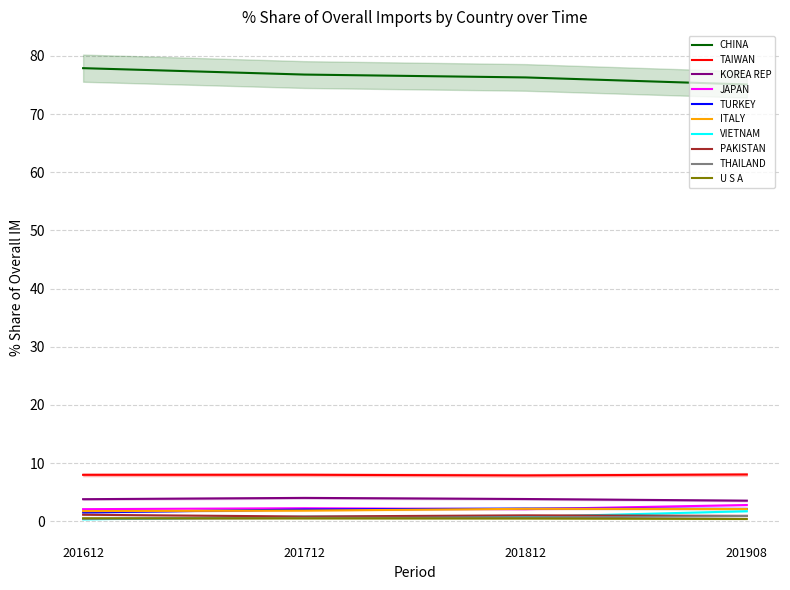

True or false: VIETNAM and CHINA intersect in this chart.

False